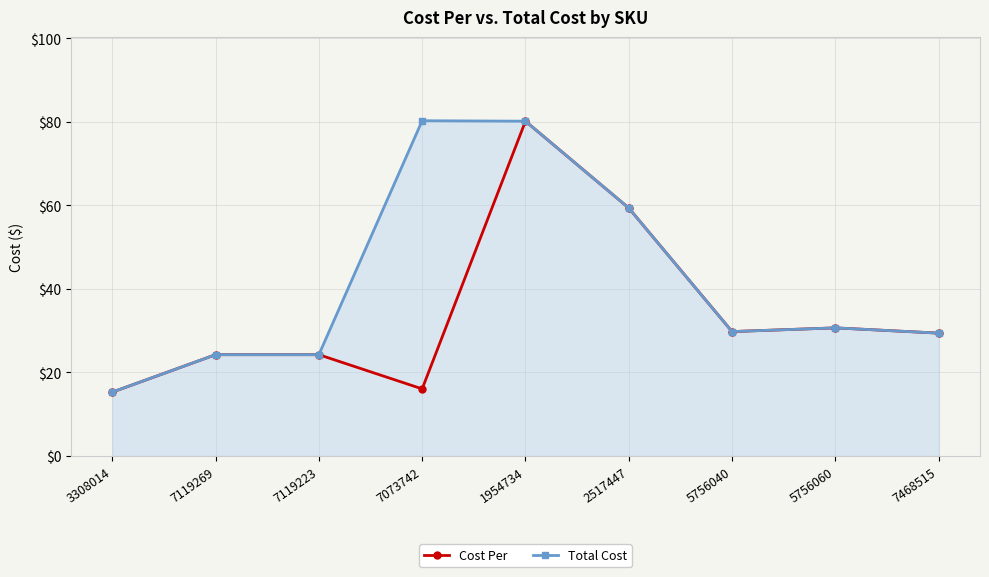

What is the label of the 1st point from the left?

3308014